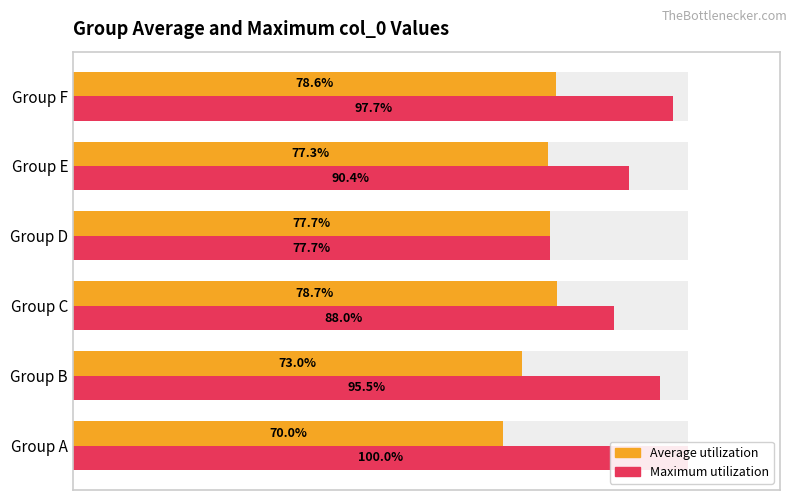

Reading left to right, transcribe all the data shown in this chart.

Average utilization: 70.0	73.0	78.7	77.7	77.3	78.6
Maximum utilization: 100.0	95.5	88.0	77.7	90.4	97.7